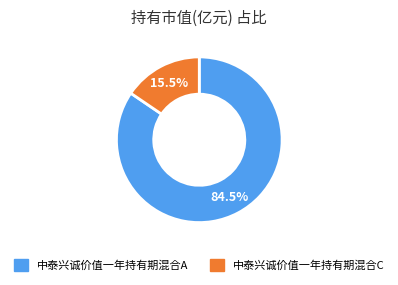

Between 中泰兴诚价值一年持有期混合C and 中泰兴诚价值一年持有期混合A, which is larger?

中泰兴诚价值一年持有期混合A